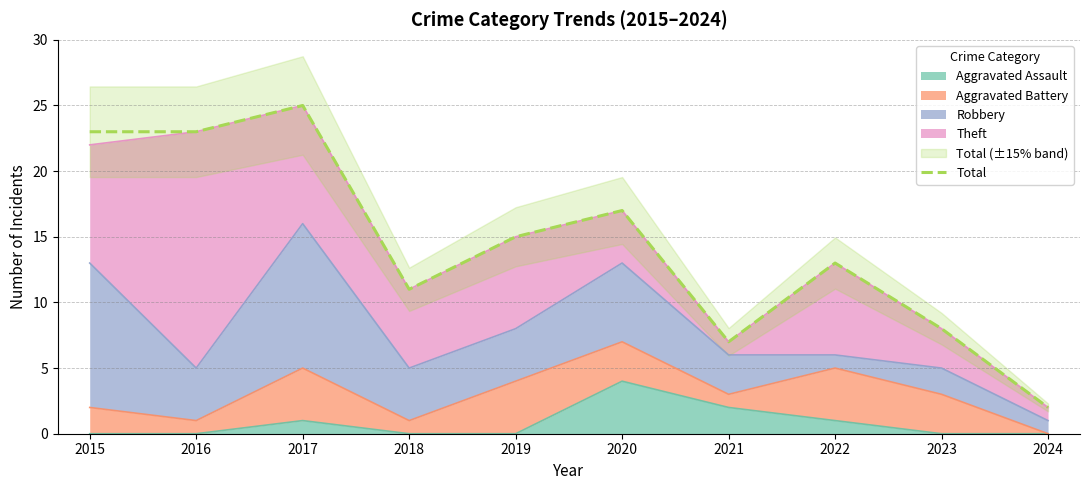

Rank the categories by value from highest to lowest.

2017, 2015, 2016, 2020, 2019, 2022, 2018, 2023, 2021, 2024